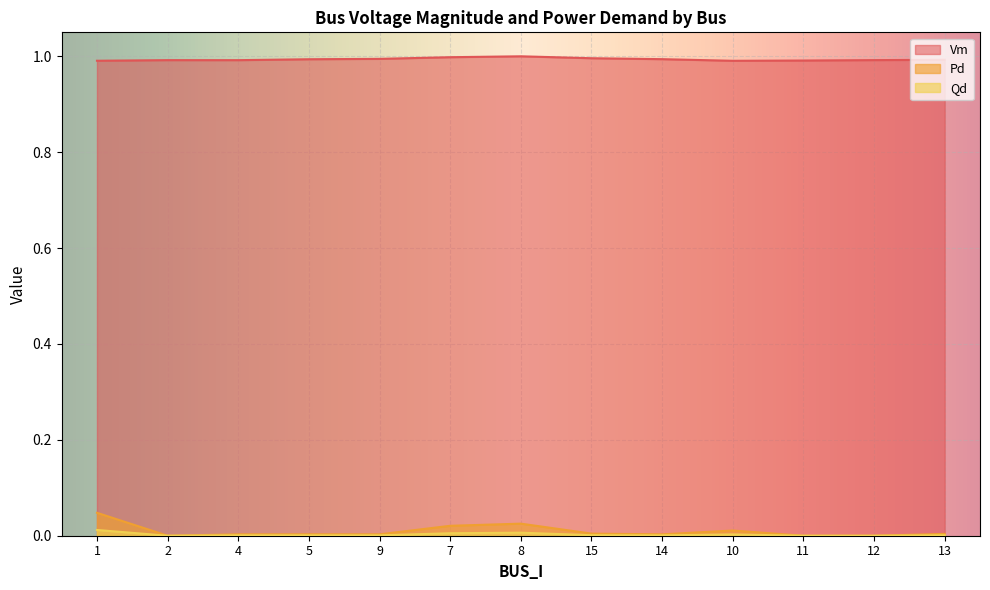

True or false: Qd and Vm cross at least once.

False